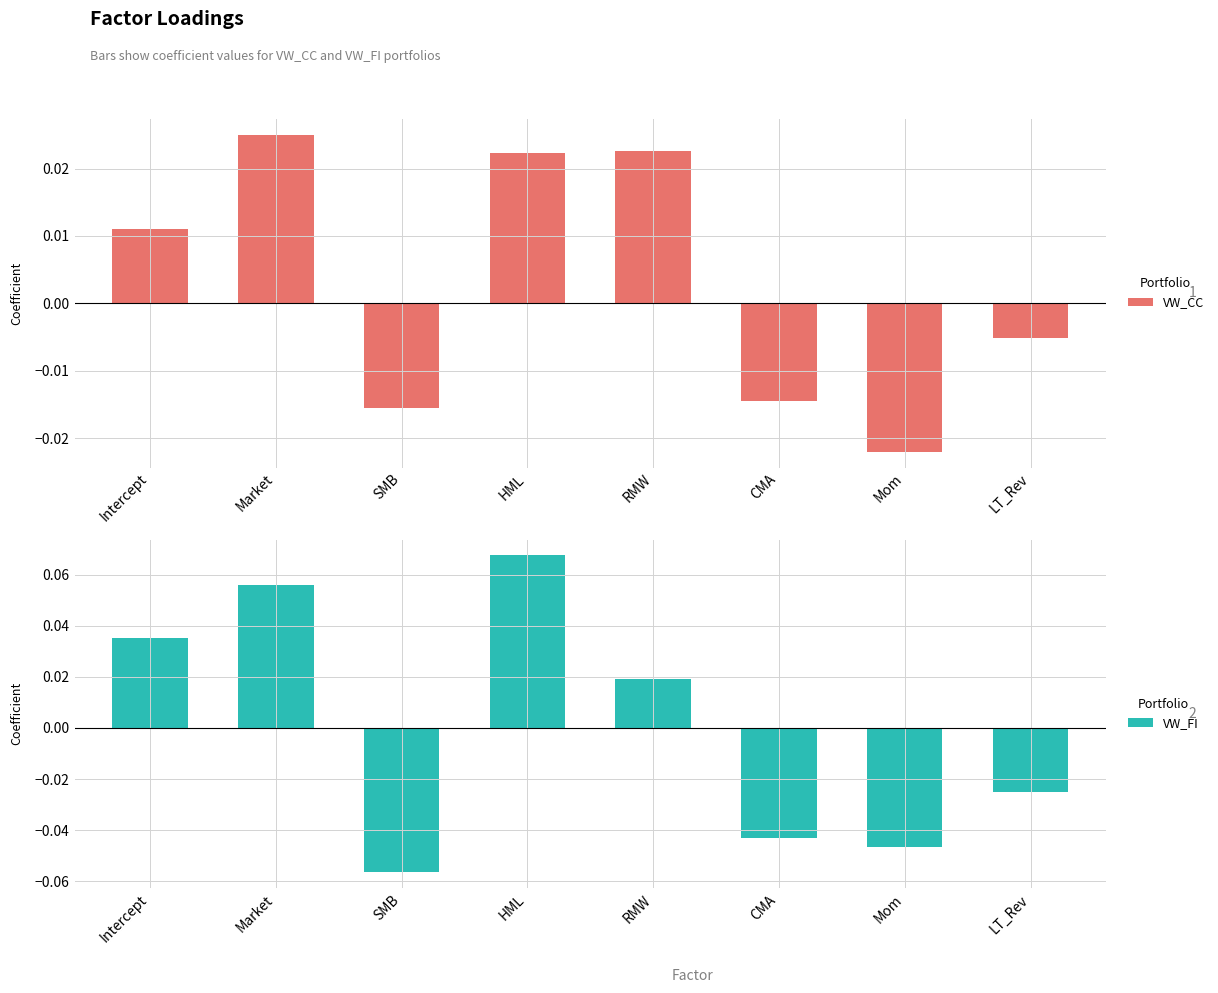

The value of VW_CC at HML is 0.0. True or false?

False